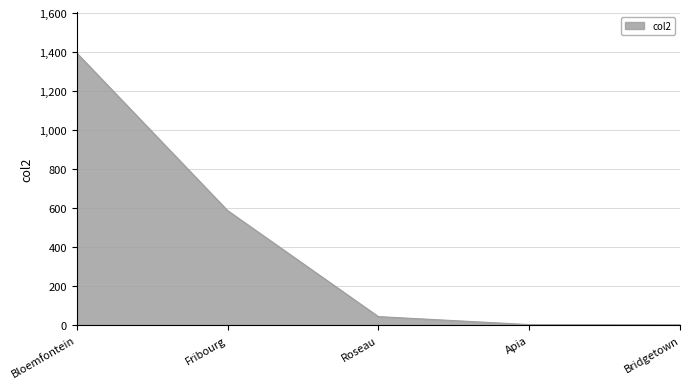

At which label is the value closest to 698?

Fribourg